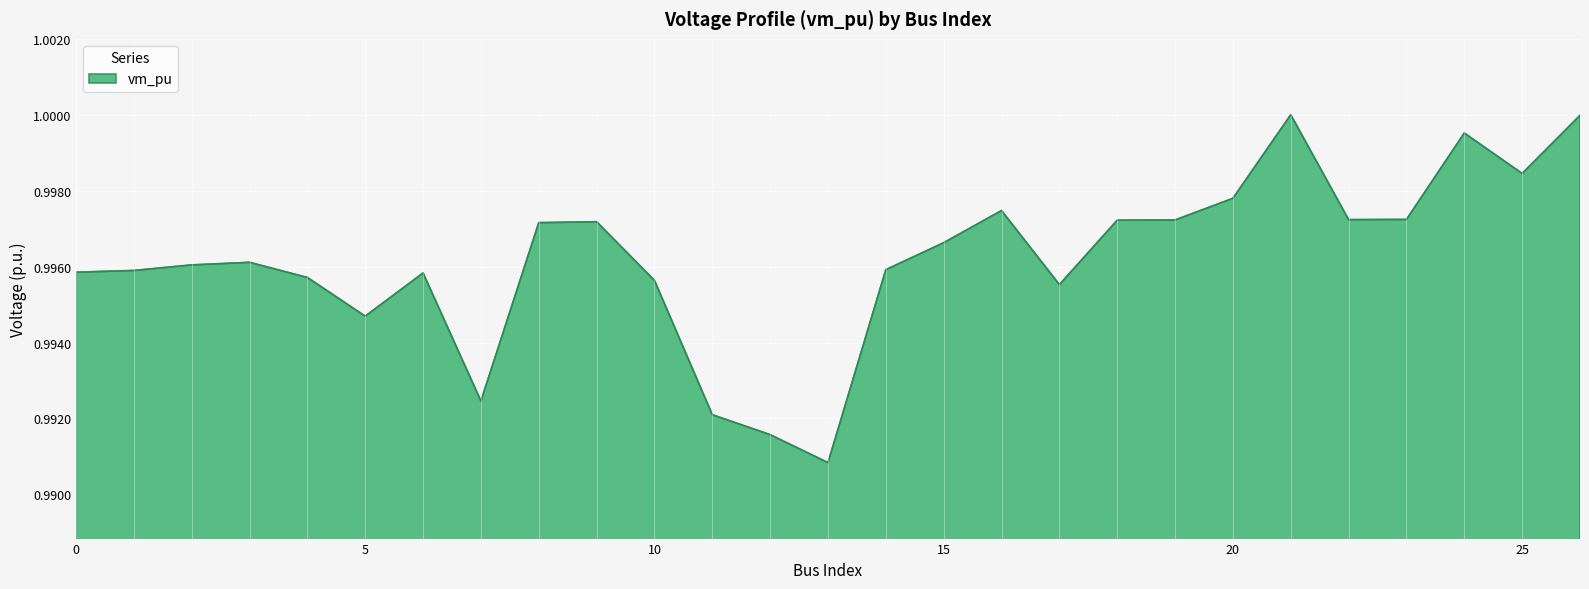

Reading left to right, extract all data points from this chart.

1.0	1.0	1.0	1.0	1.0	1.0	1.0	1.0	1.0	1.0	1.0	1.0	1.0	1.0	1.0	1.0	1.0	1.0	1.0	1.0	1.0	1.0	1.0	1.0	1.0	1.0	1.0